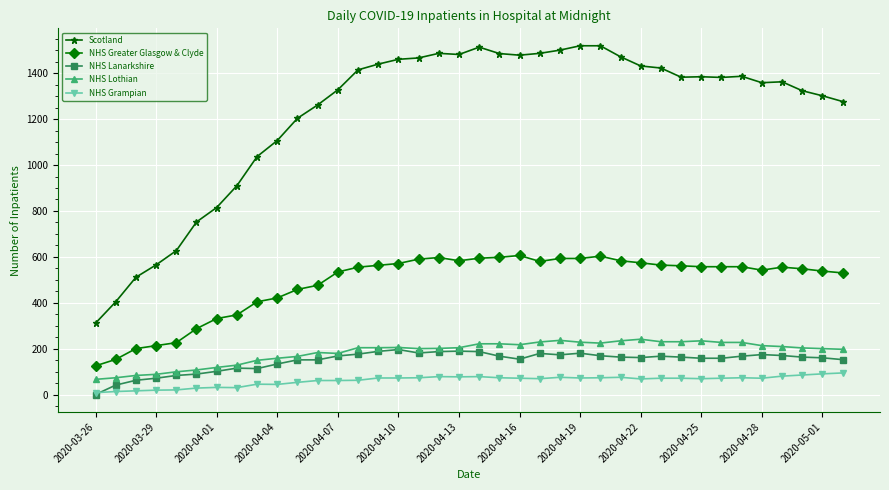

At how many categories does at least one series exceed 844?

31